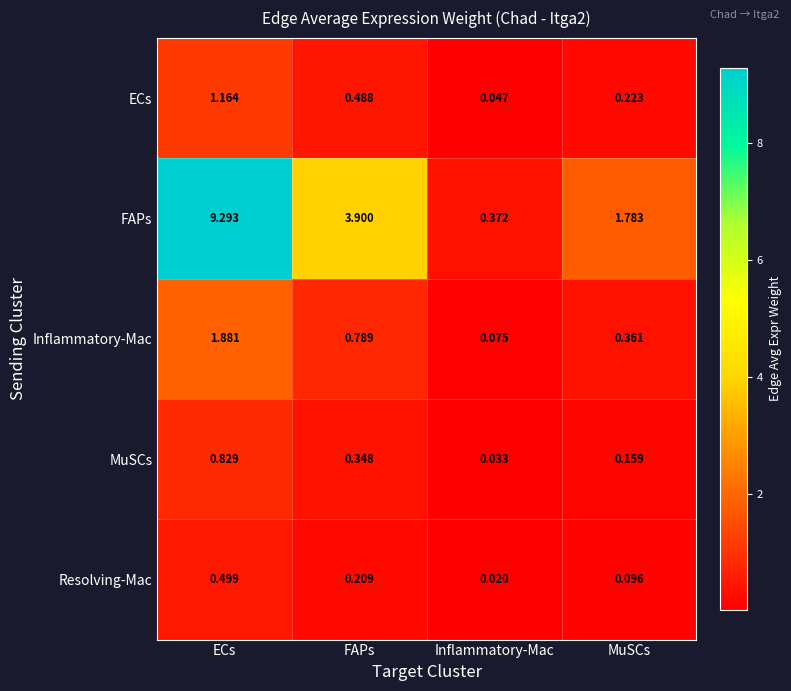

How many categories are shown in the chart?

4